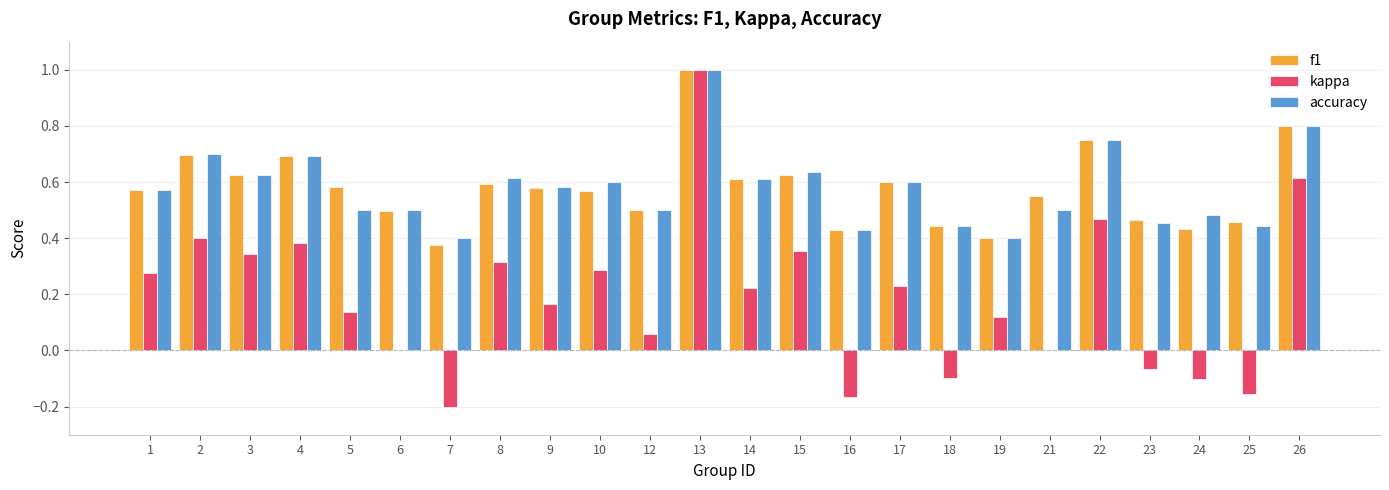

Which category has the highest value in the kappa series?

13